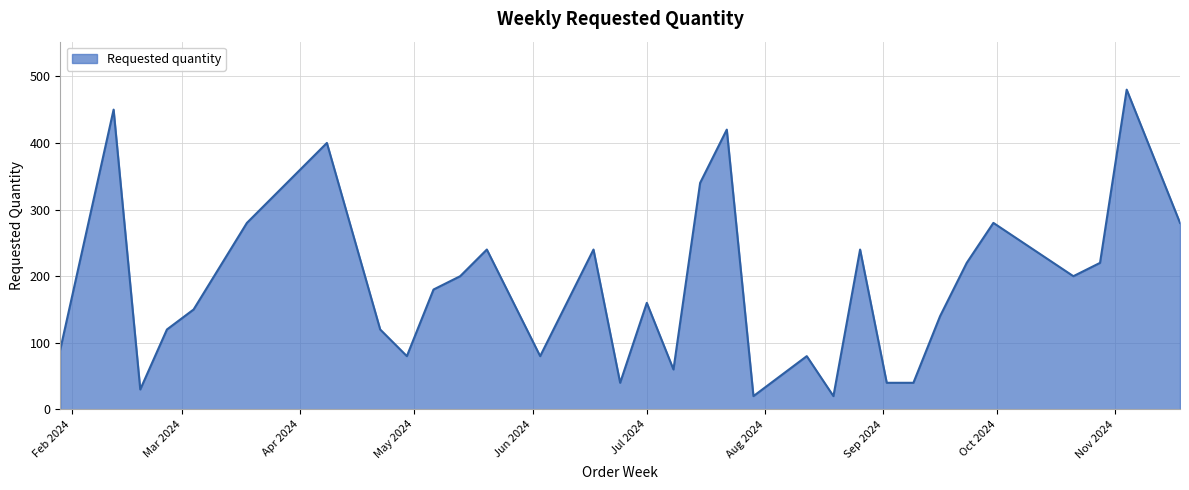

What is the smallest value displayed?

20